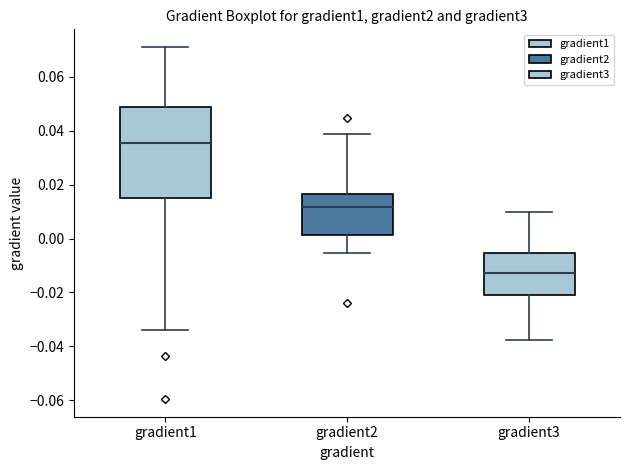

Reading left to right, transcribe this box plot: for each box, give where its median line is, the range the box spans, and where its two whiskers end, as read against the y-axis. The values are not printed on the chart, so give them approximately, as read against the axis.

gradient1: median 0.036, box 0.016 to 0.048, whiskers -0.034 to 0.072
gradient2: median 0.012, box 0.002 to 0.016, whiskers -0.006 to 0.038
gradient3: median -0.012, box -0.022 to -0.006, whiskers -0.038 to 0.010